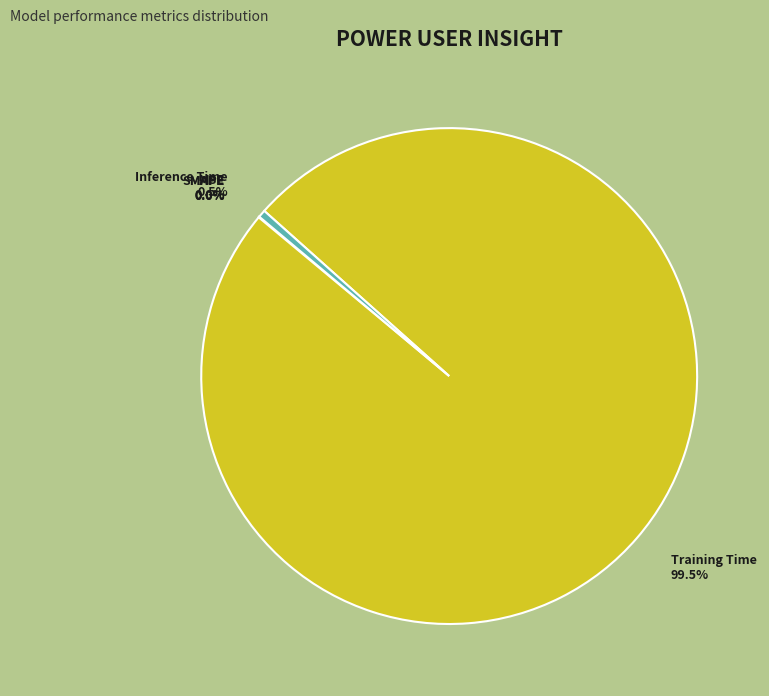

What percentage is NOT represented by Inference Time?

99.5%